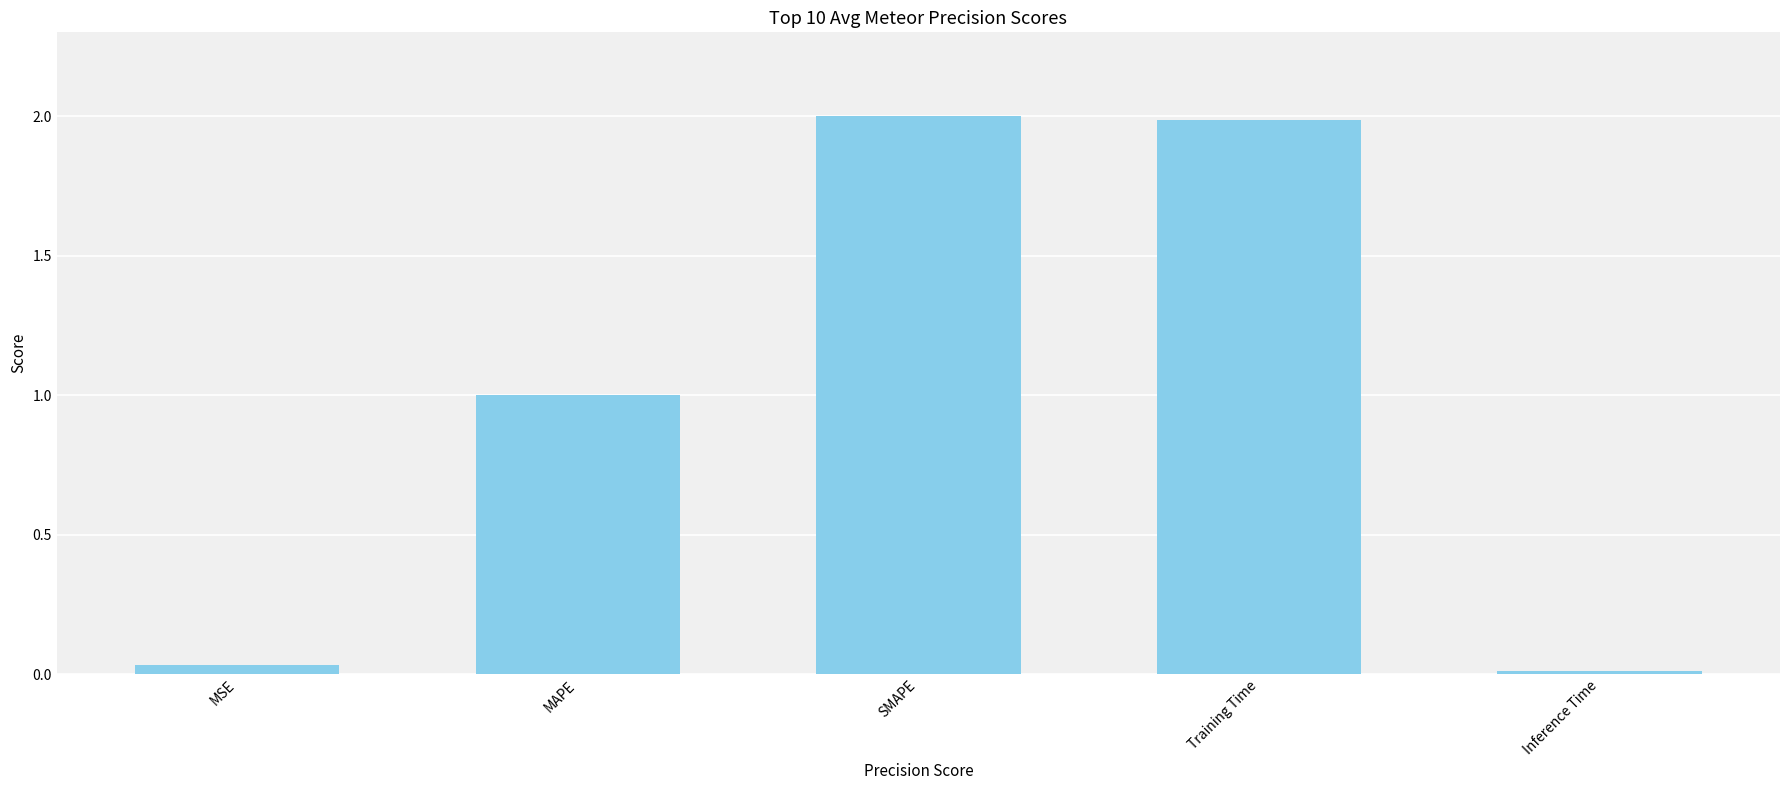

What is the label of the 5th bar from the right?

MSE